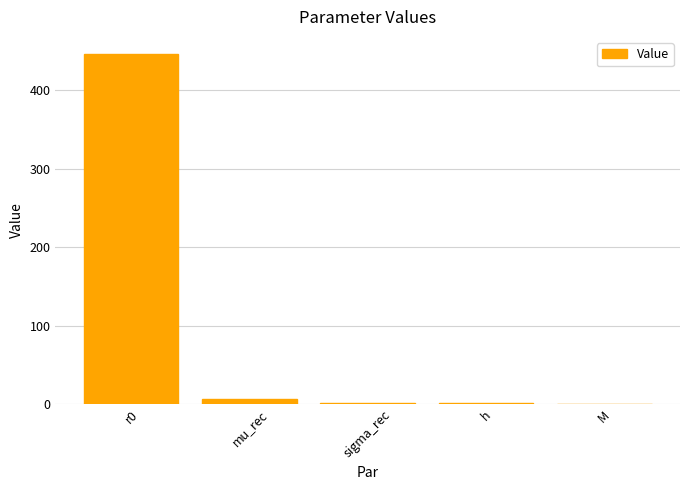

Count the number of data series in this chart.

1